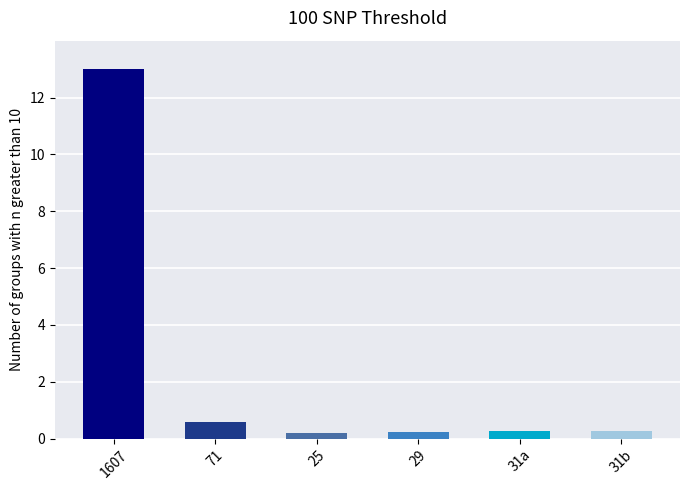

At which label is the value closest to 6?

71